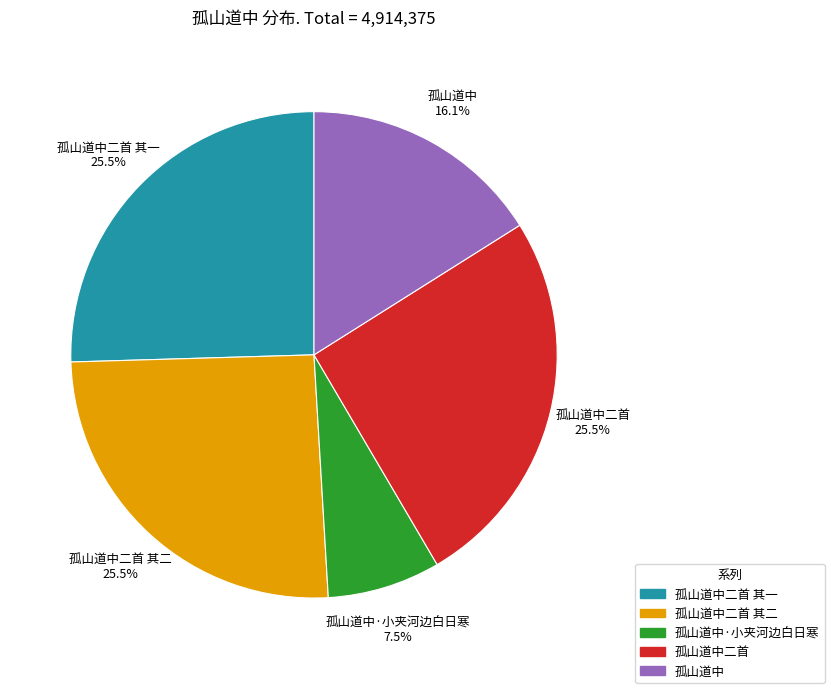

Which category has the smallest portion of the pie?

孤山道中·小夹河边白日寒